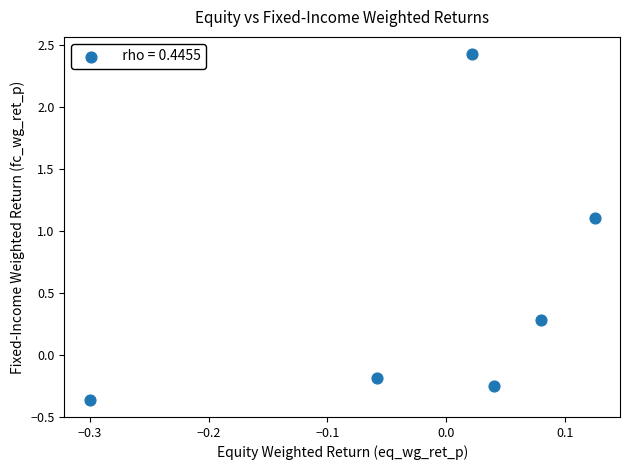

What is the range of X values (max minus min)?

0.4